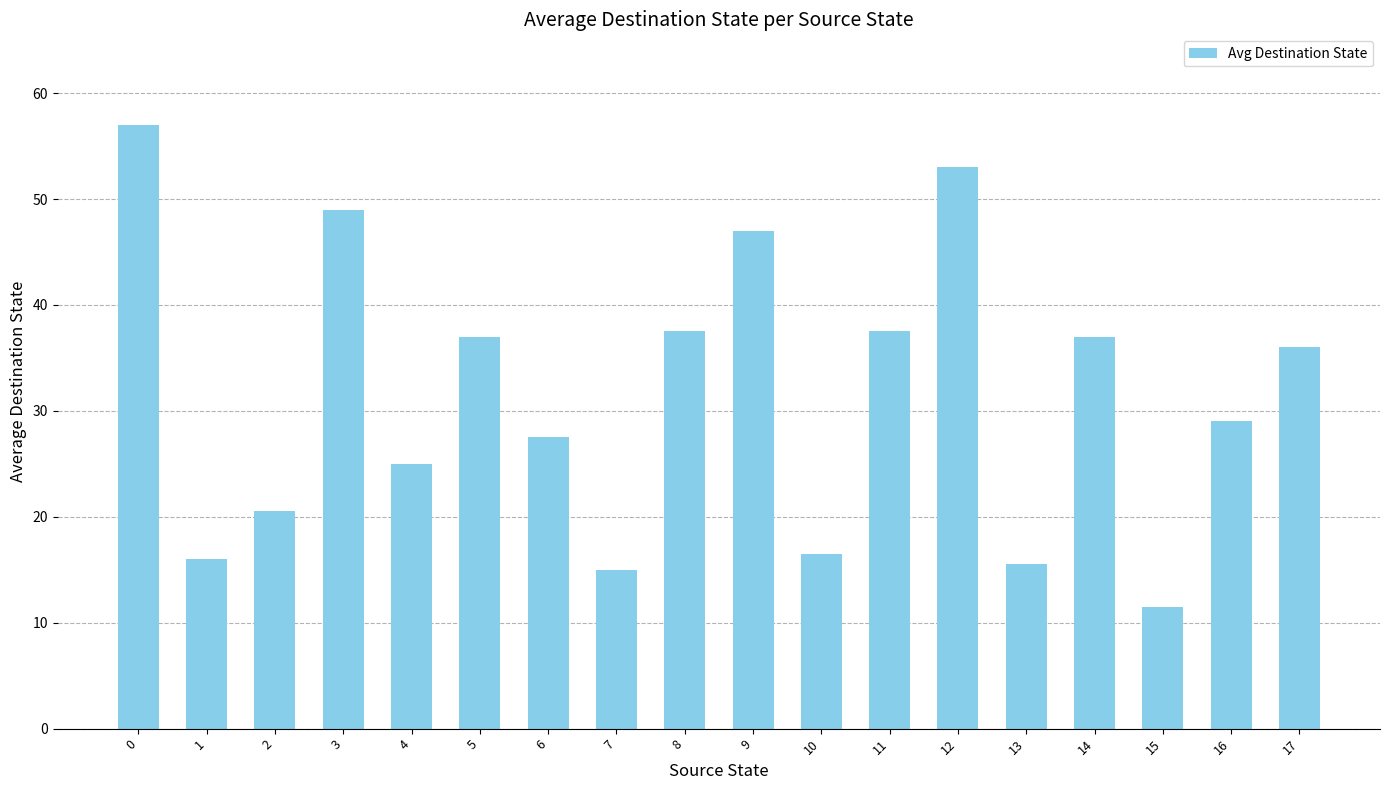

What is the approximate value at 7?

15.0